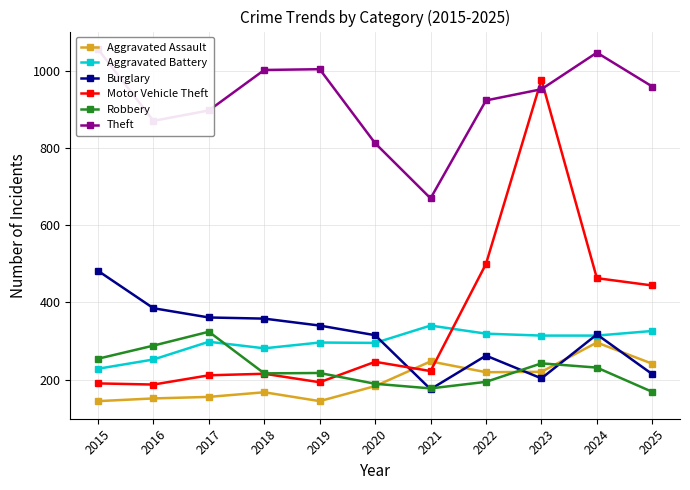

What is the average value of the Aggravated Battery series?

297